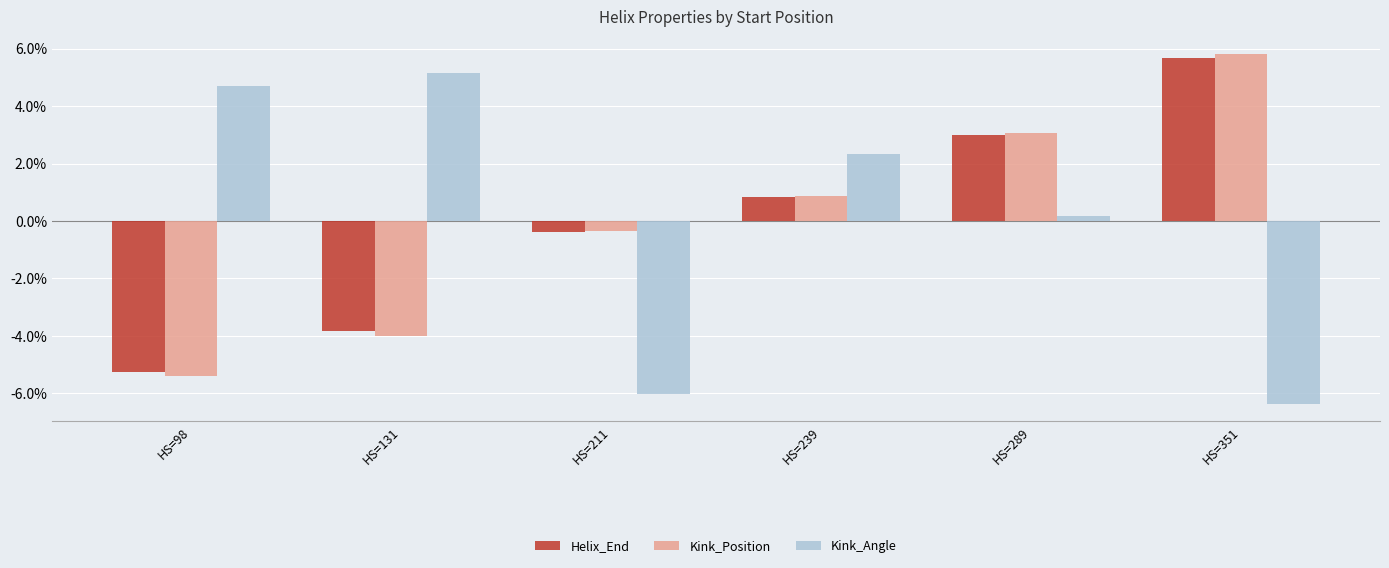

What is the approximate value of Kink_Angle at HS=351?

-6.4